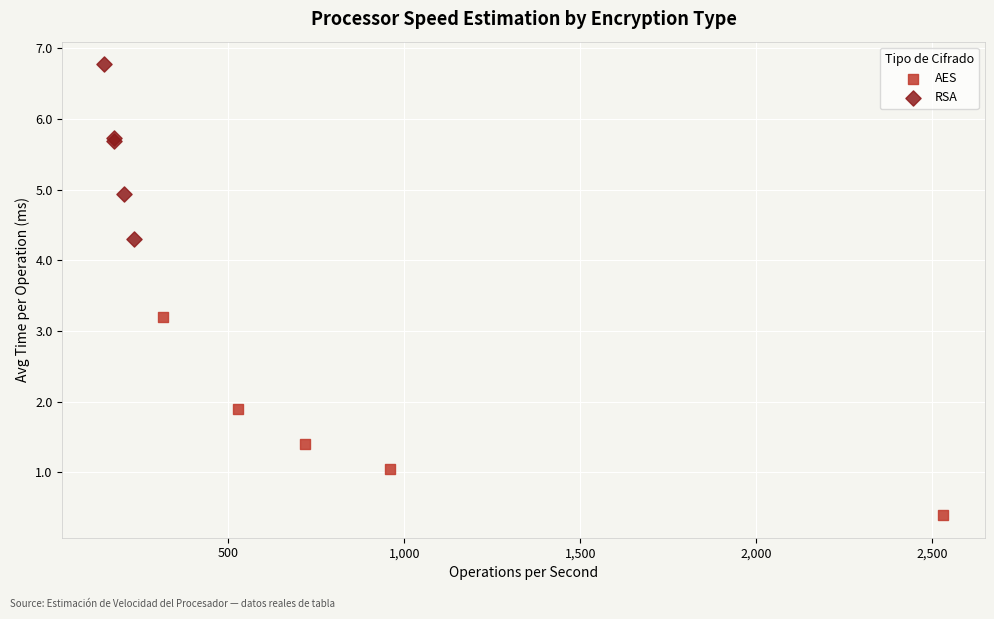

Which series reaches the maximum Y coordinate?

RSA